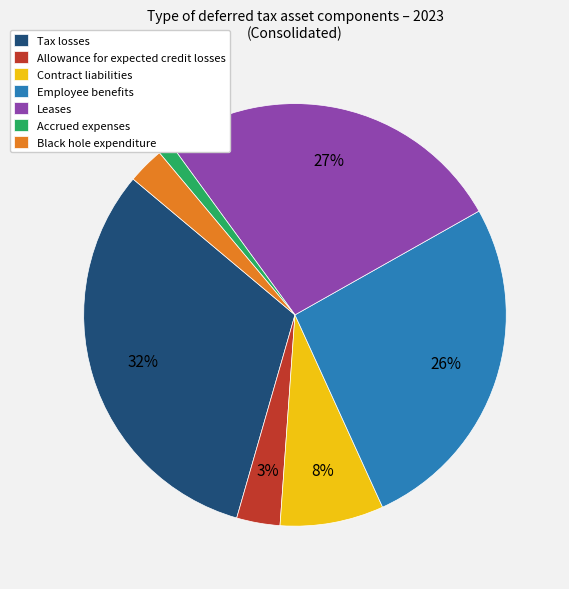

Does Allowance for expected credit losses represent more than half of the total?

No